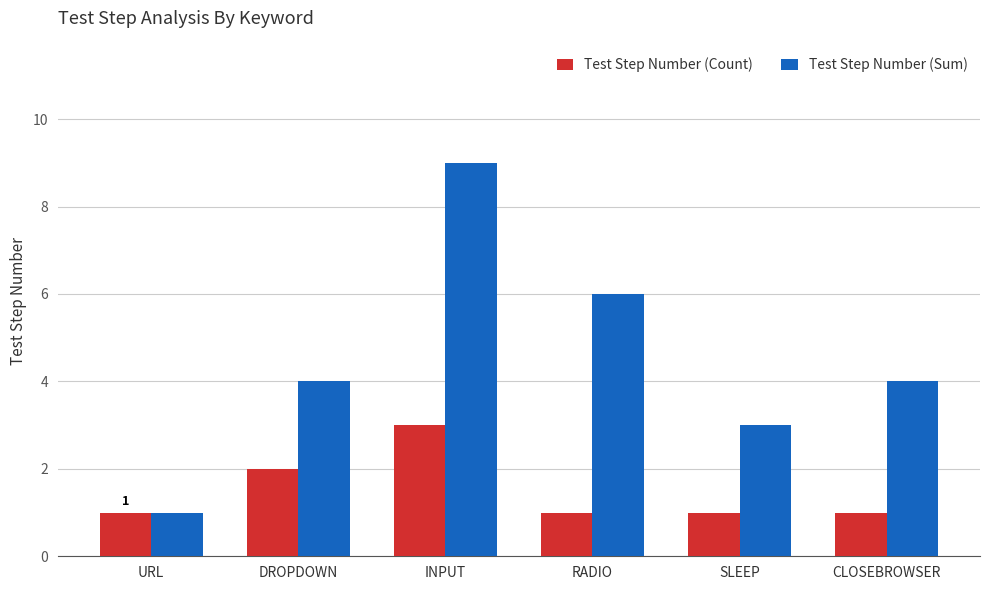

List the series in order of their overall mean, highest first.

Test Step Number (Sum), Test Step Number (Count)